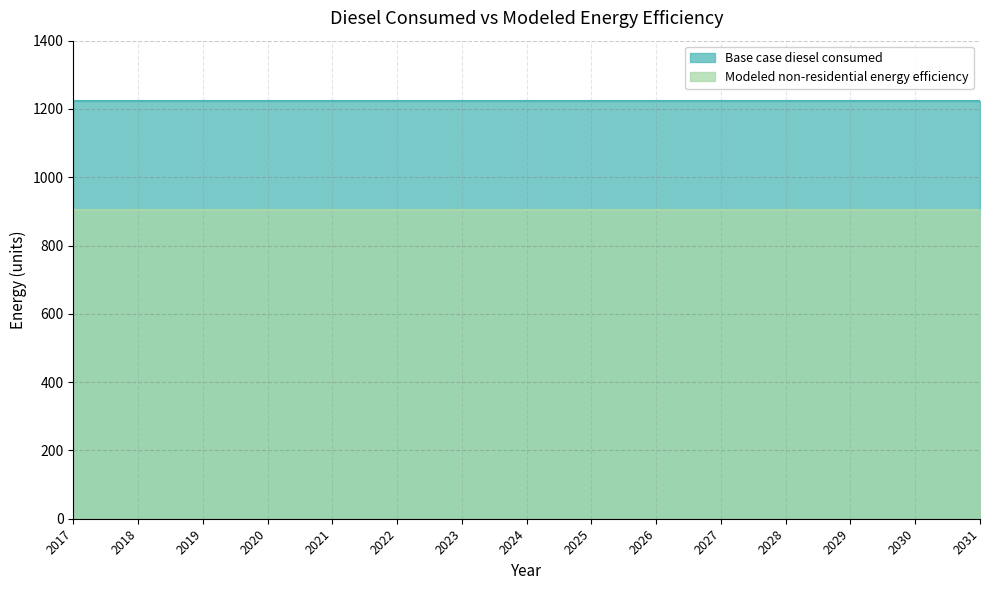

Reading left to right, list all the values displayed in this chart.

Base case diesel consumed: 1222.9	1222.9	1222.9	1222.9	1222.9	1222.9	1222.9	1222.9	1222.9	1222.9	1222.9	1222.9	1222.9	1222.9	1222.9
Modeled non-residential energy efficiency: 905.0	905.0	905.0	905.0	905.0	905.0	905.0	905.0	905.0	905.0	905.0	905.0	905.0	905.0	905.0